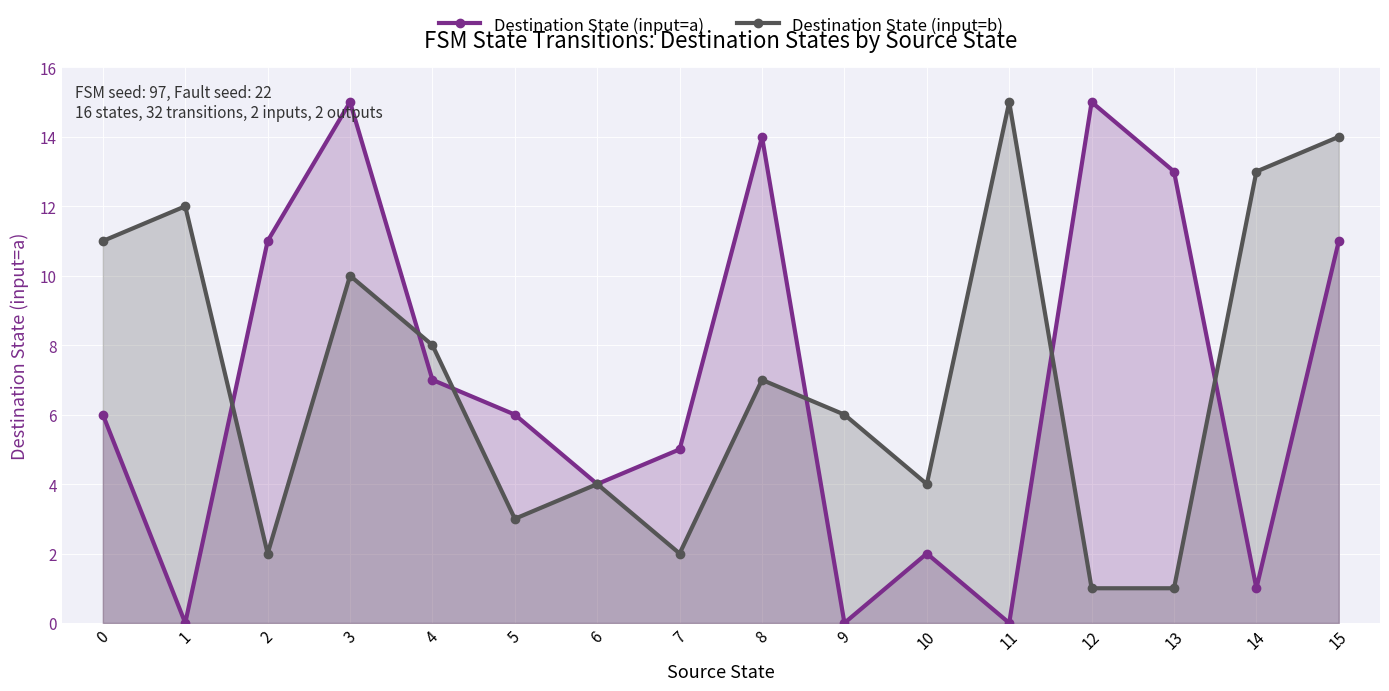

Reading right to left, transcribe all the data shown in this chart.

Destination State (input=a): 11	1	13	15	0	2	0	14	5	4	6	7	15	11	0	6
Destination State (input=b): 14	13	1	1	15	4	6	7	2	4	3	8	10	2	12	11